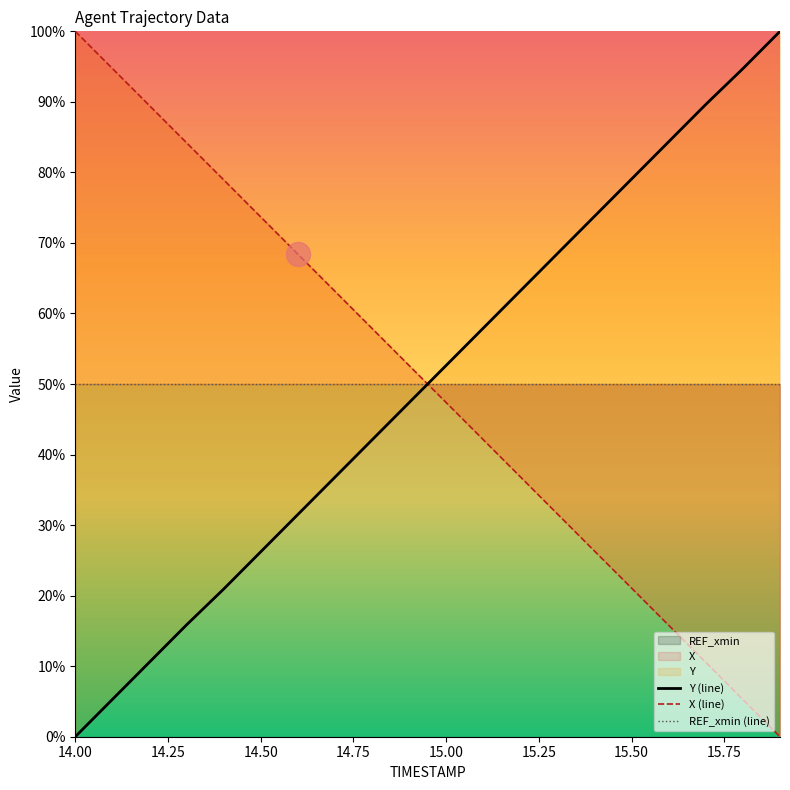

Which series contains the highest Y value?

Y (line)